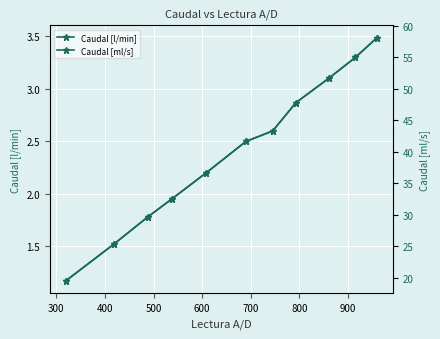

Does the chart display data point markers on the line(s)?

Yes